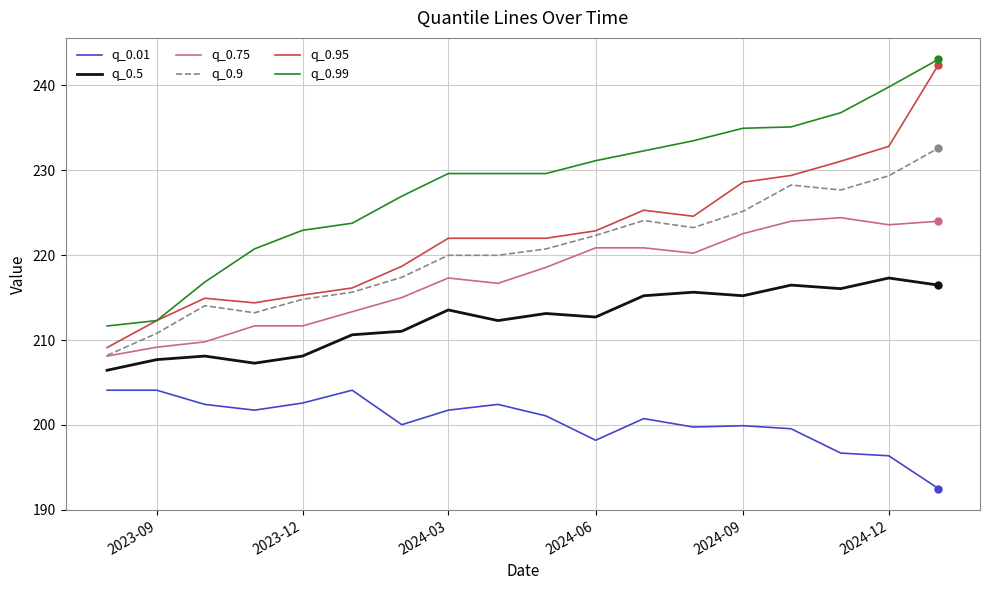

Is this an area chart (filled region under the line)?

No